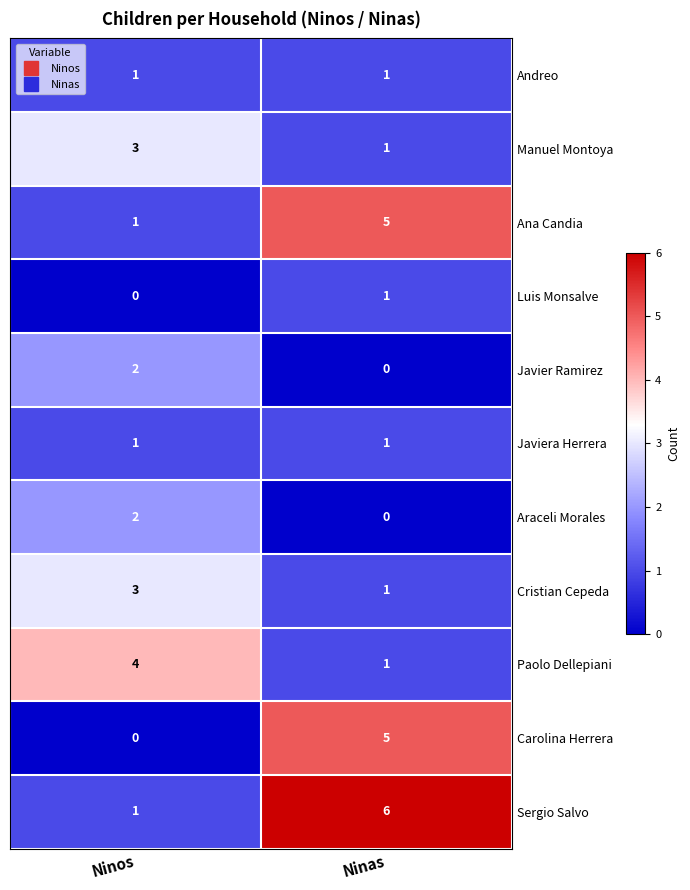

Reading left to right, extract all data points from this chart.

Andreo: Ninos=1	Ninas=1
Manuel Montoya: Ninos=3	Ninas=1
Ana Candia: Ninos=1	Ninas=5
Luis Monsalve: Ninos=0	Ninas=1
Javier Ramirez: Ninos=2	Ninas=0
Javiera Herrera: Ninos=1	Ninas=1
Araceli Morales: Ninos=2	Ninas=0
Cristian Cepeda: Ninos=3	Ninas=1
Paolo Dellepiani: Ninos=4	Ninas=1
Carolina Herrera: Ninos=0	Ninas=5
Sergio Salvo: Ninos=1	Ninas=6